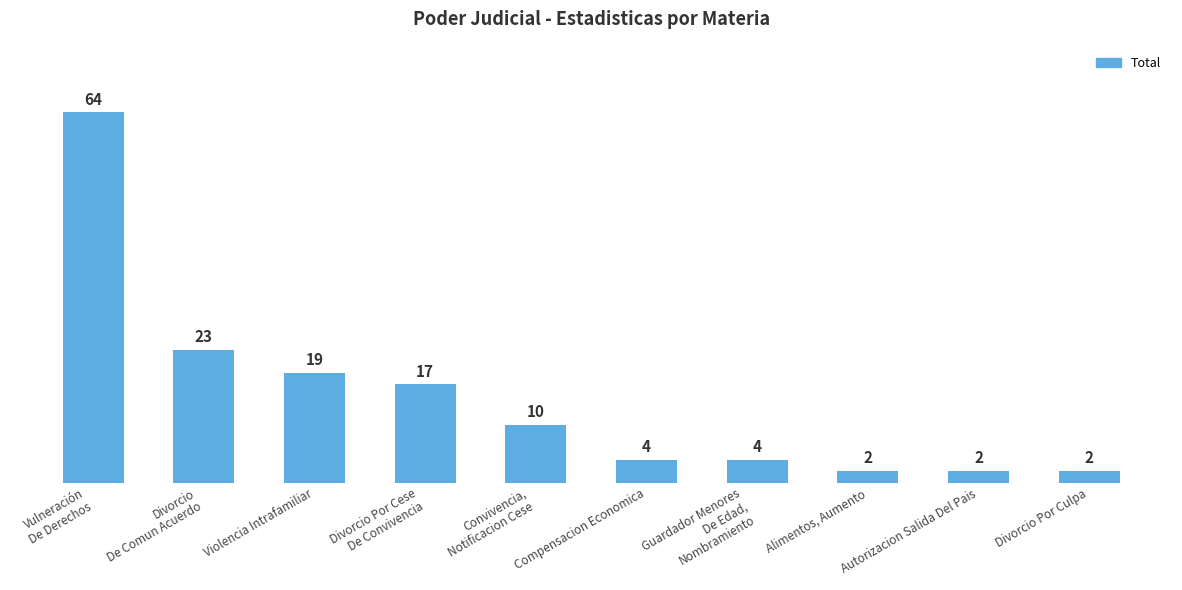

What position from the left is Autorizacion Salida Del Pais?

9